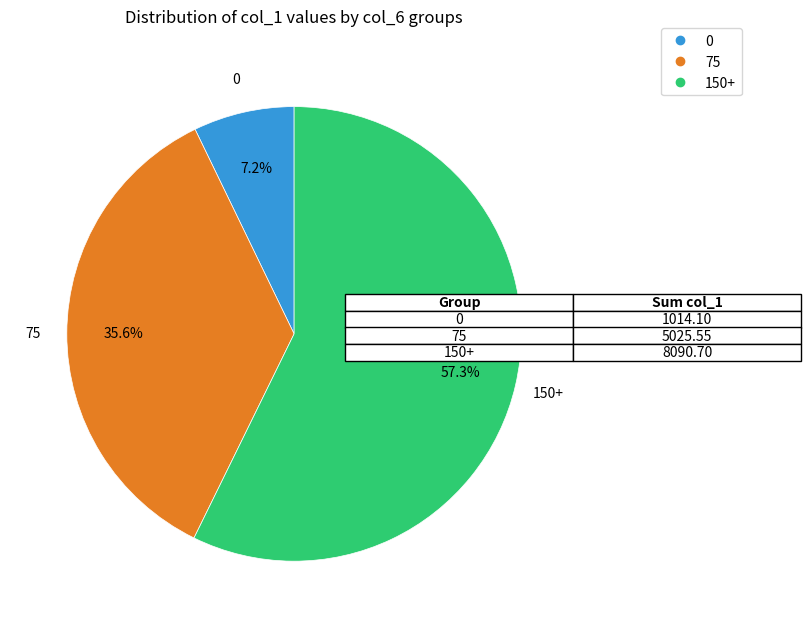

How many slices are in this pie chart?

3